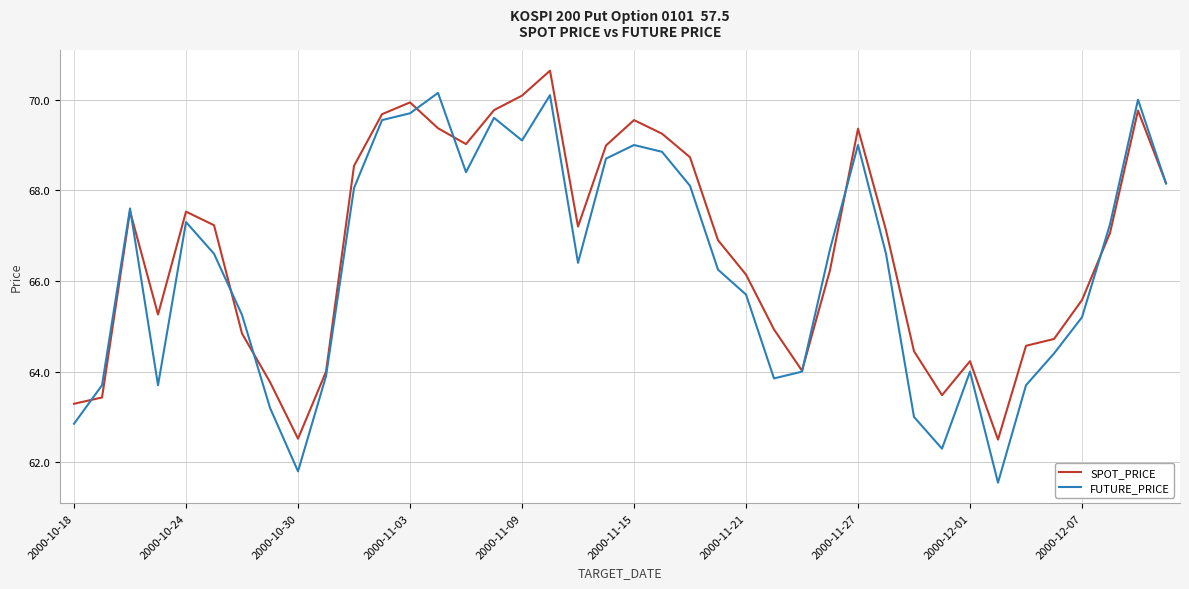

Which series has the largest total across all categories?

SPOT_PRICE